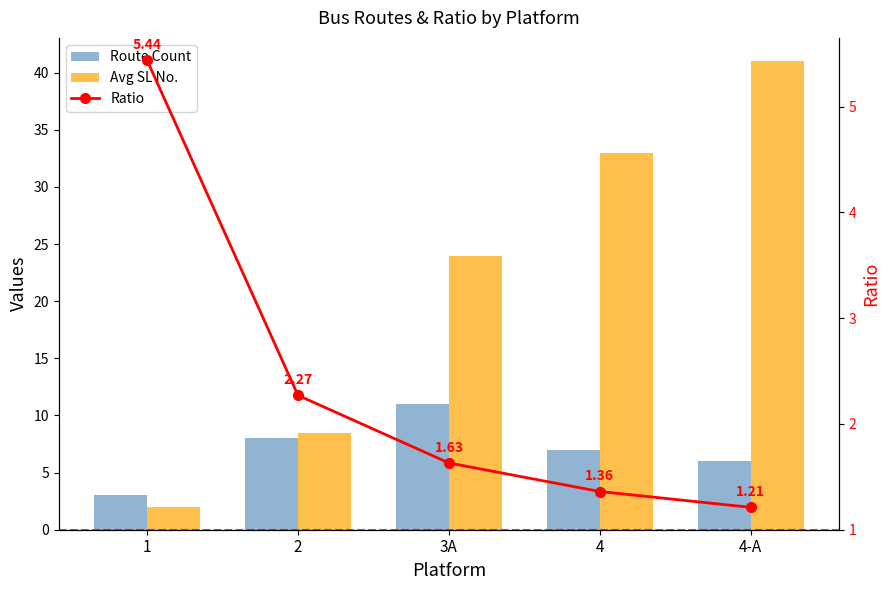

Which series has the largest range (max minus min)?

Avg SL No.